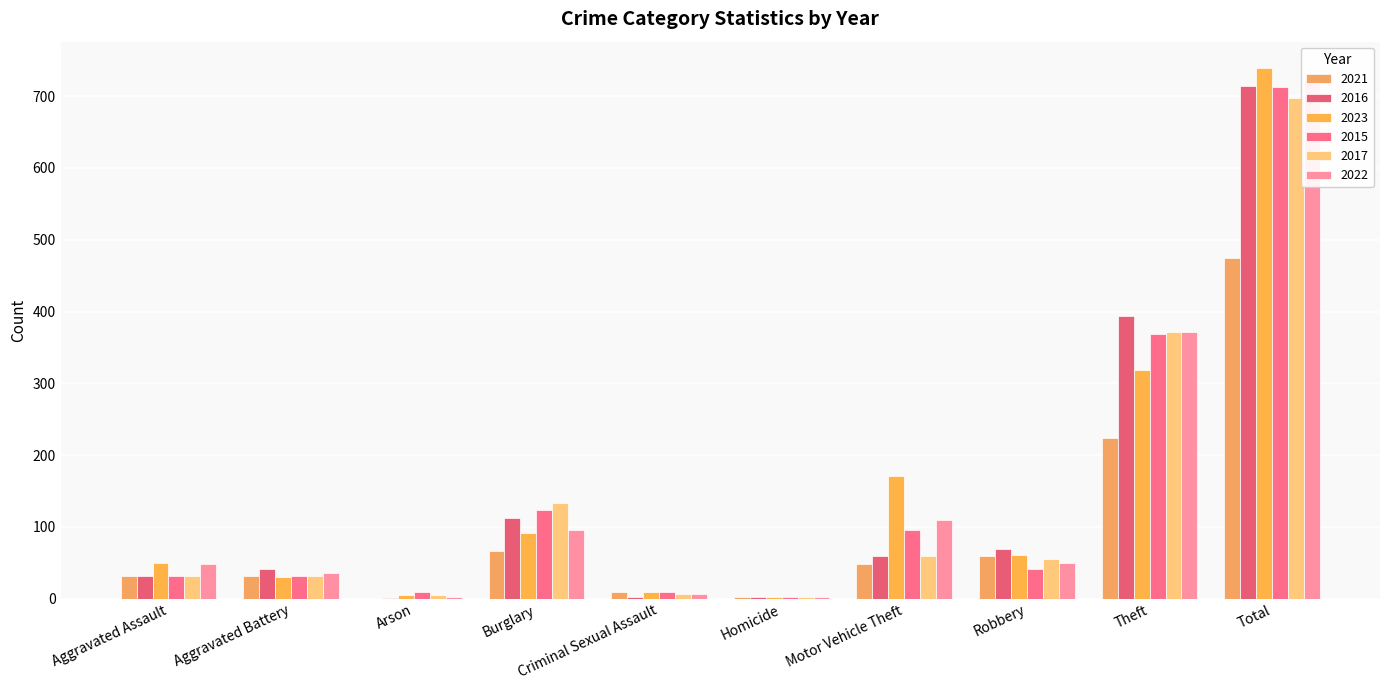

What is the value of the 2023 bar at the 5th from the left?

9